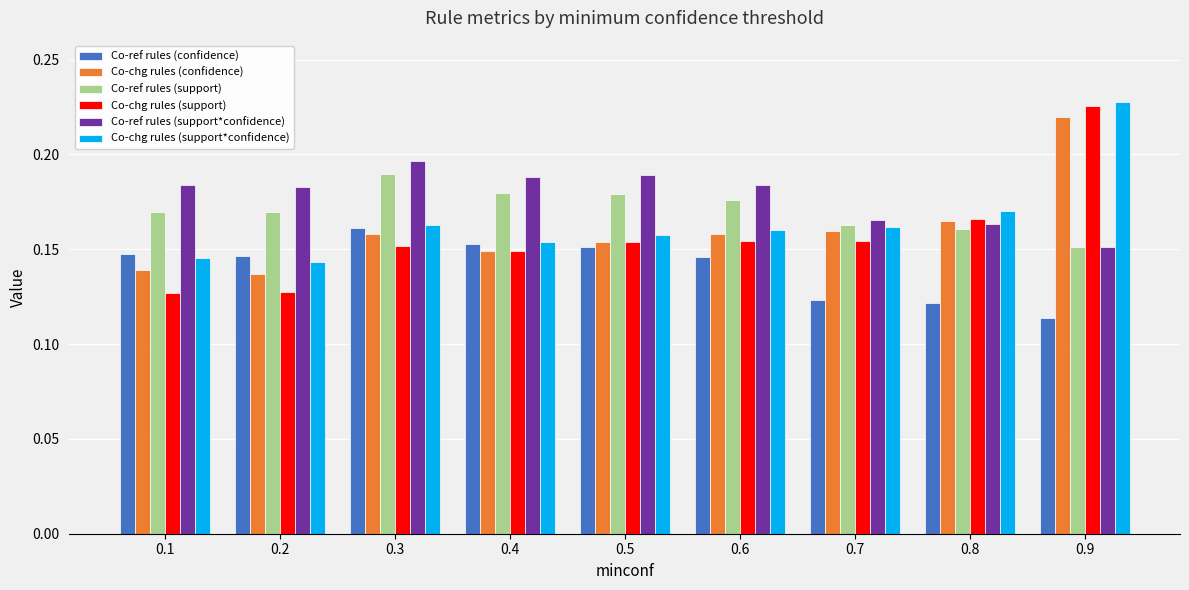

What is the sum of all Co-chg rules (confidence) values?

1.4